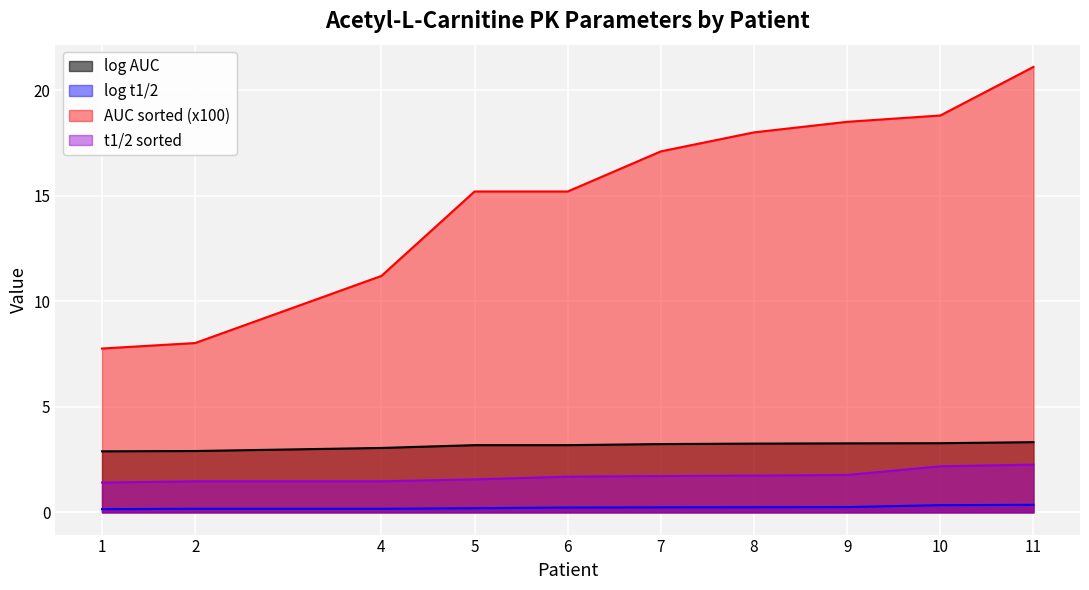

What is the average value of the AUC sorted (x100) series?

15.1